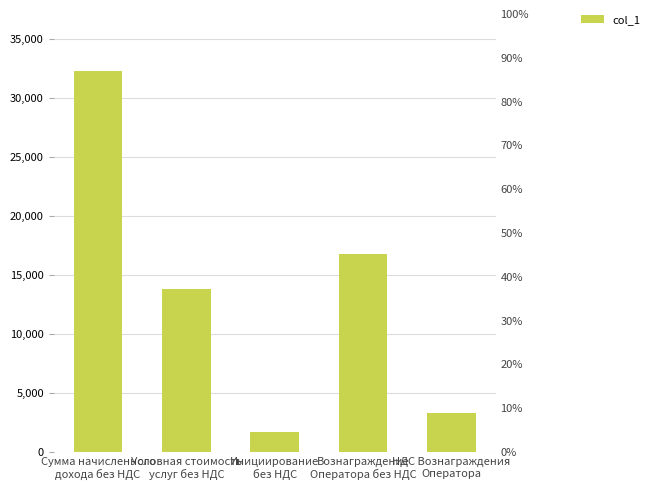

What is the value of the 4th bar from the left?

16749.4